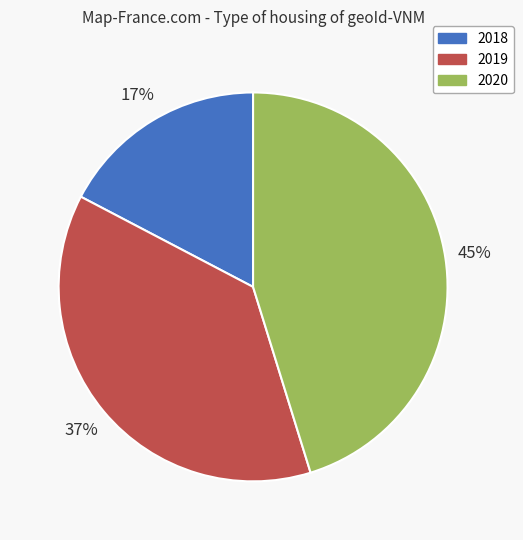

How many segments does this pie chart have?

3